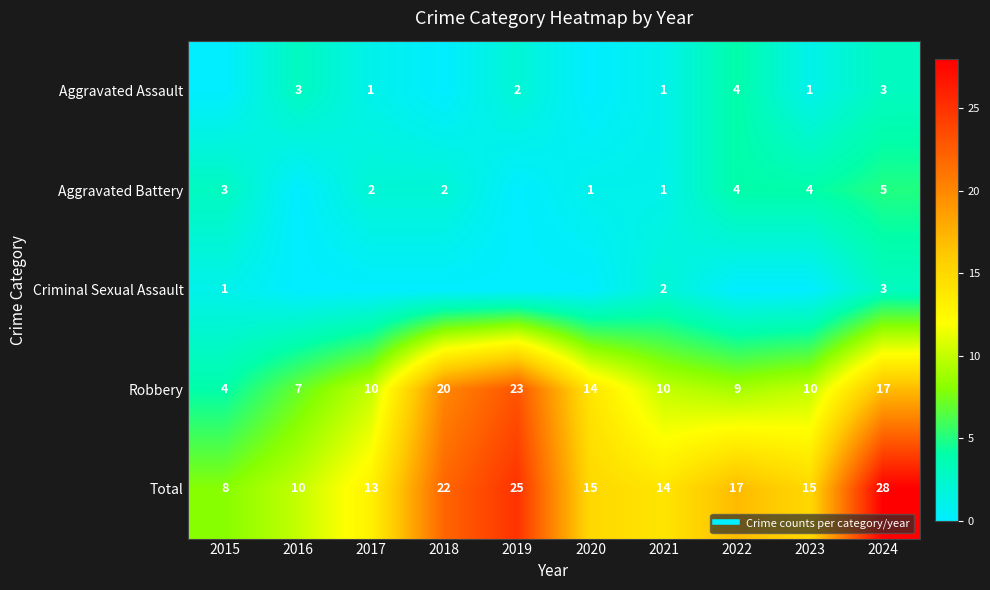

How many Aggravated Assault values are between 0 and 3?

9